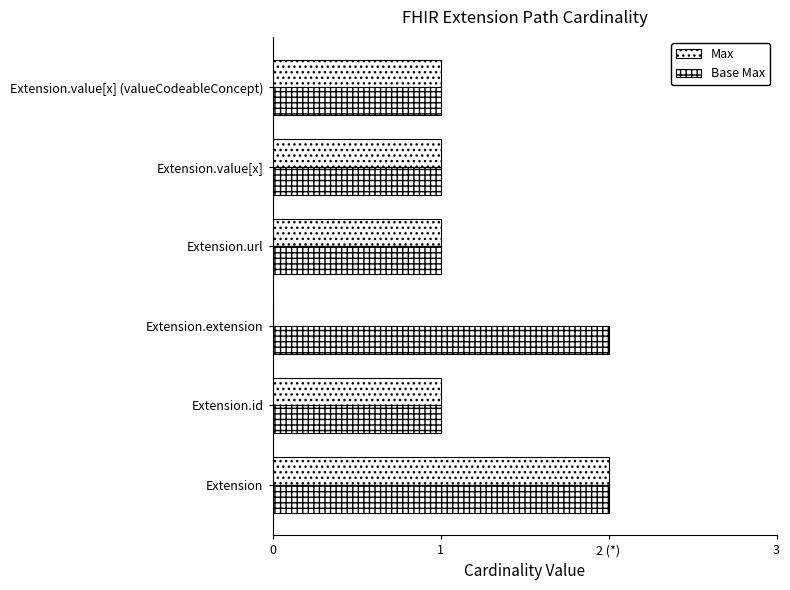

How many data points does each series have?

6